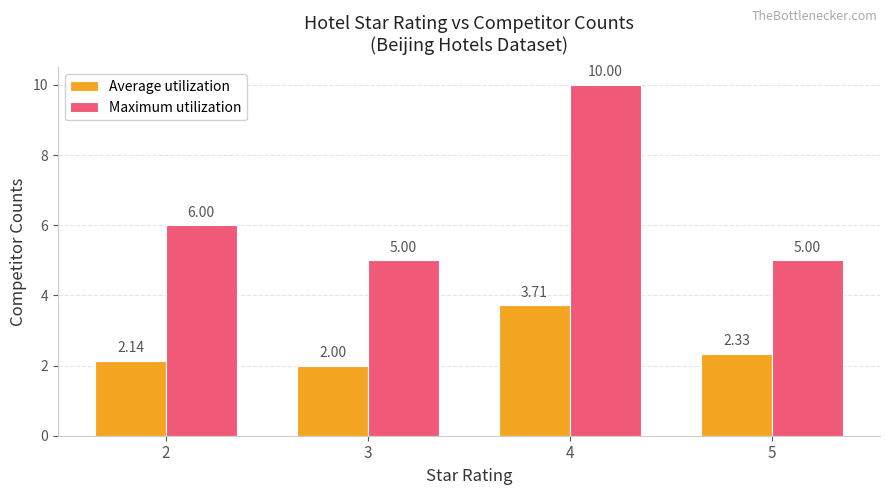

How many bars are there in each group?

2